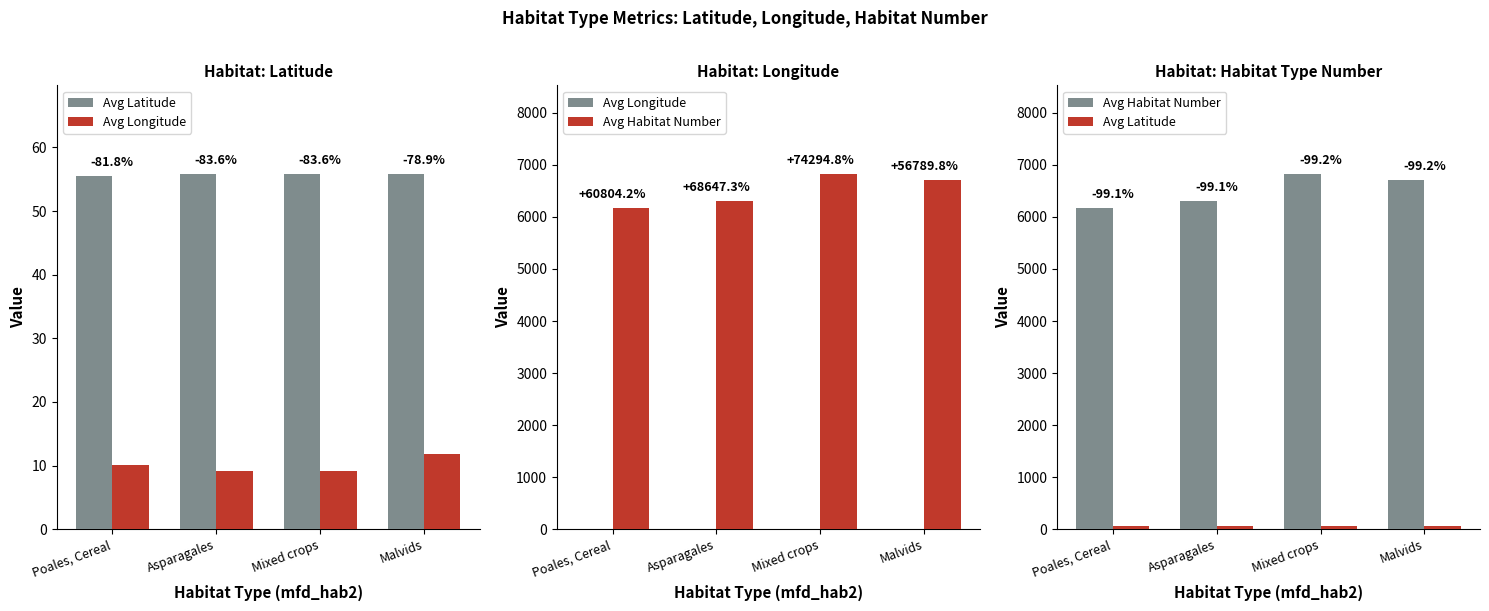

At Malvids, list the series in order from largest to smallest.

Avg Habitat Number, Avg Latitude, Avg Longitude